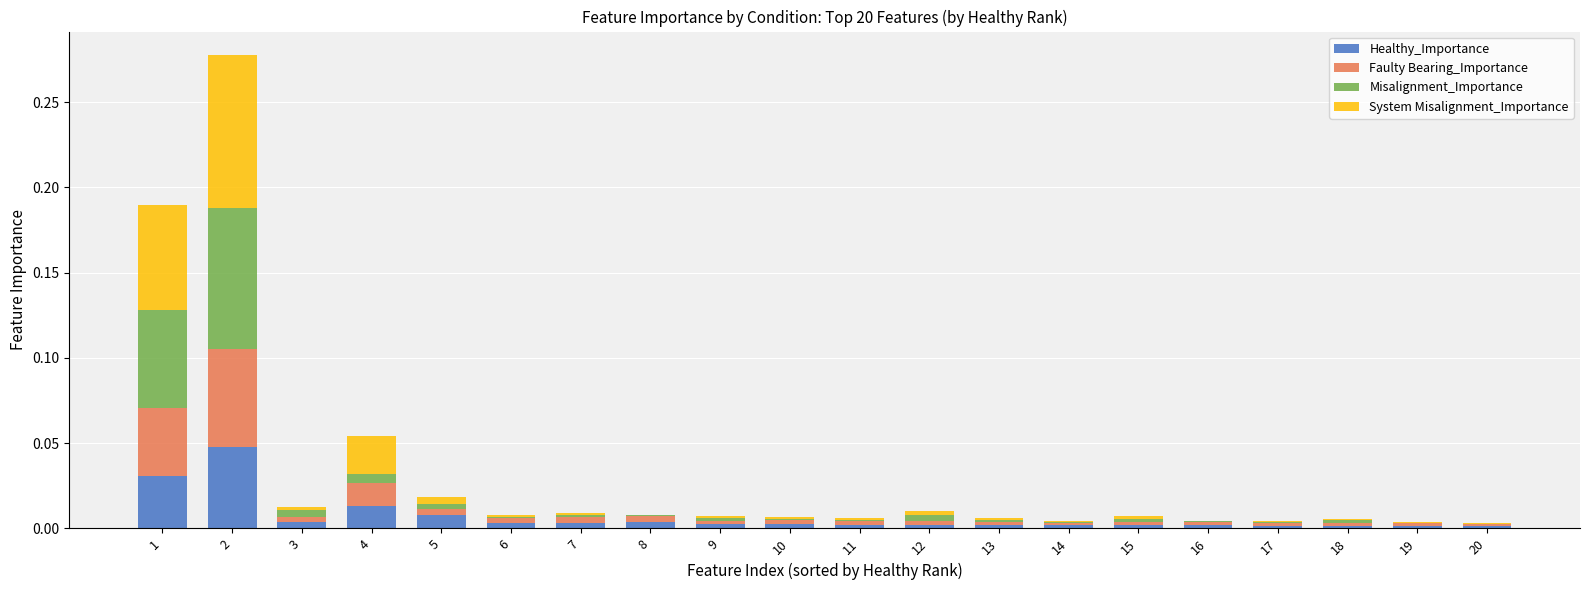

Rank the series by their average value, from lowest to highest.

Healthy_Importance, Faulty Bearing_Importance, Misalignment_Importance, System Misalignment_Importance